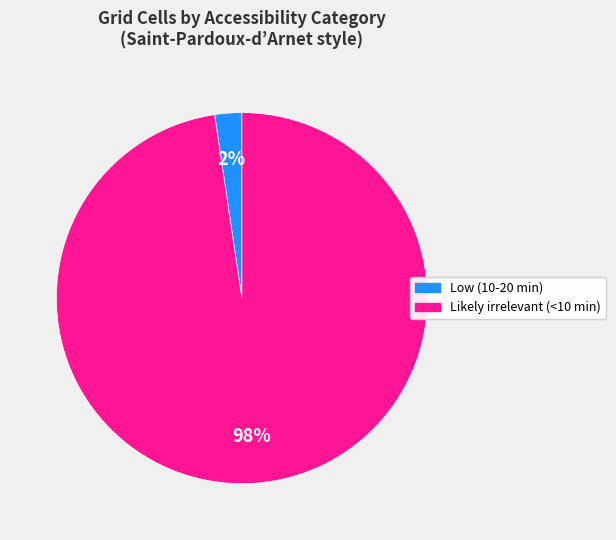

How many segments does this pie chart have?

2